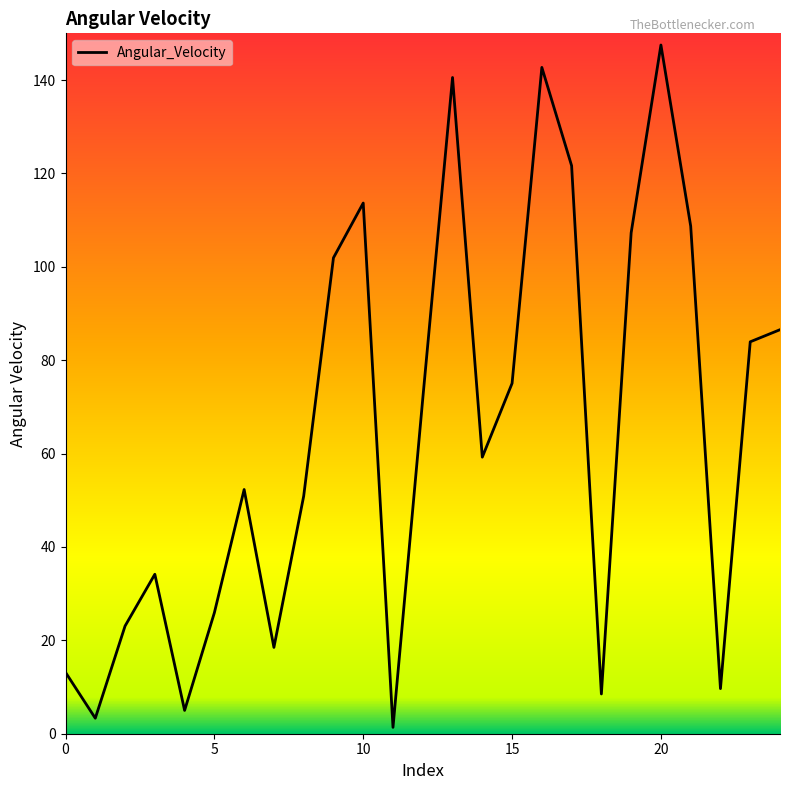

What is the greatest value displayed?

147.5